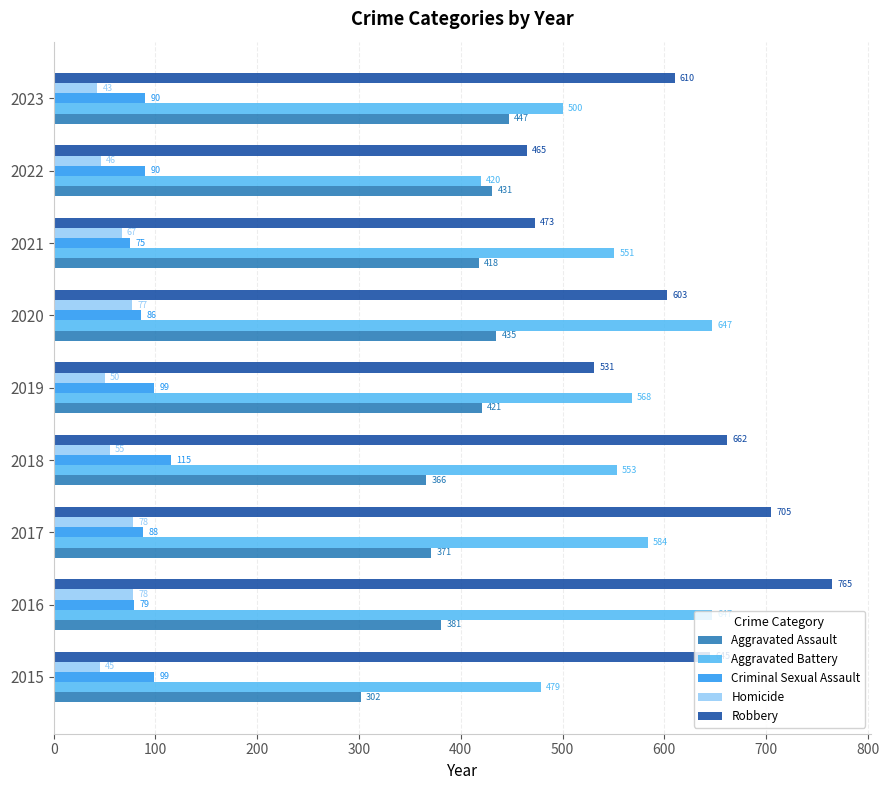

What is the average value of the Aggravated Battery series?

550